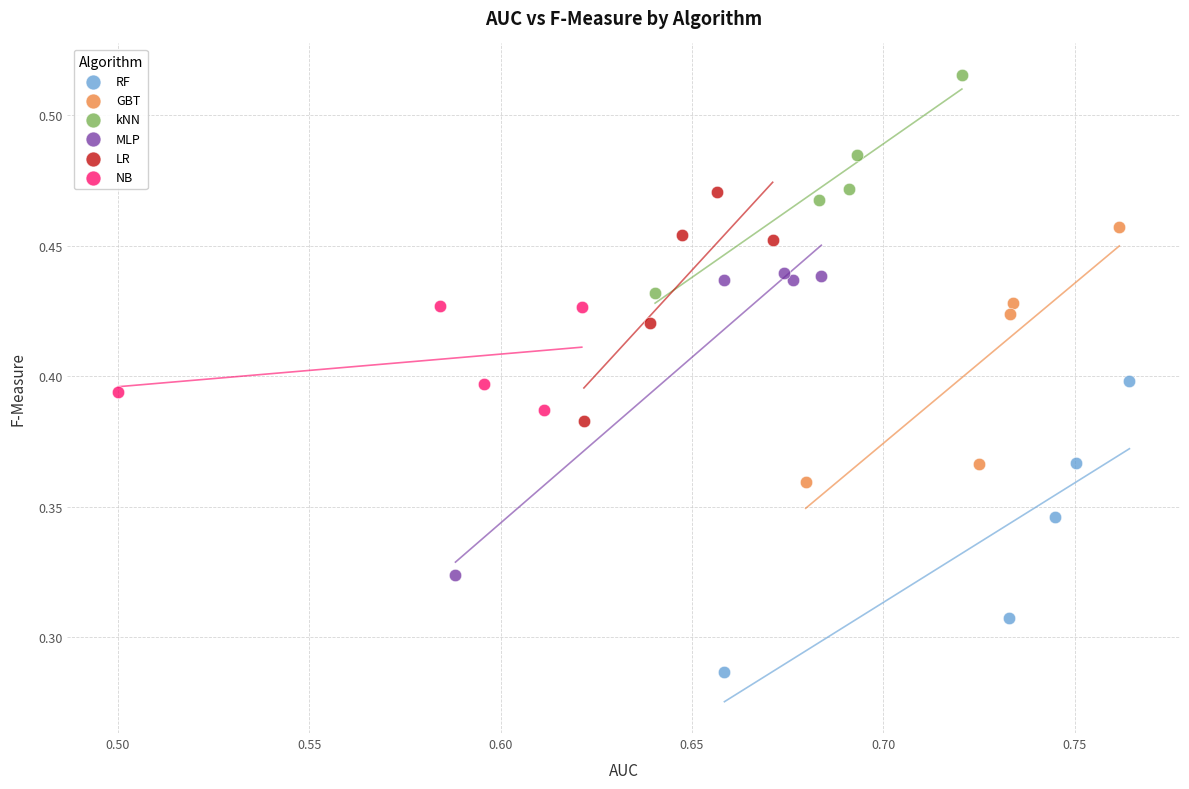

Which series has the widest spread of Y values?

MLP